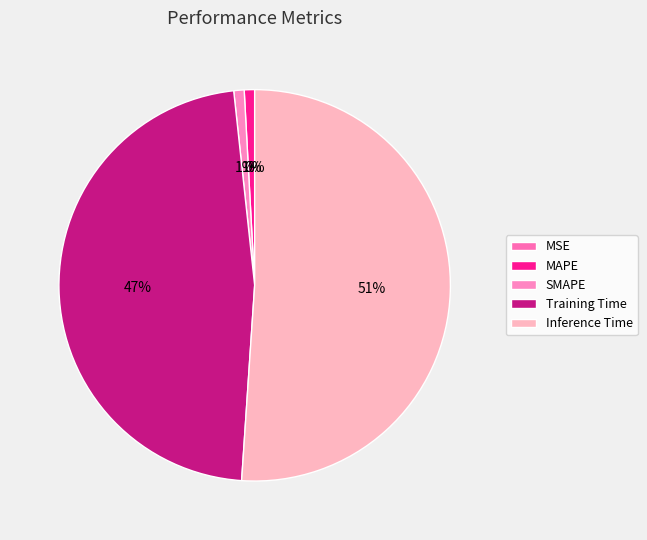

How many slices are in this pie chart?

5